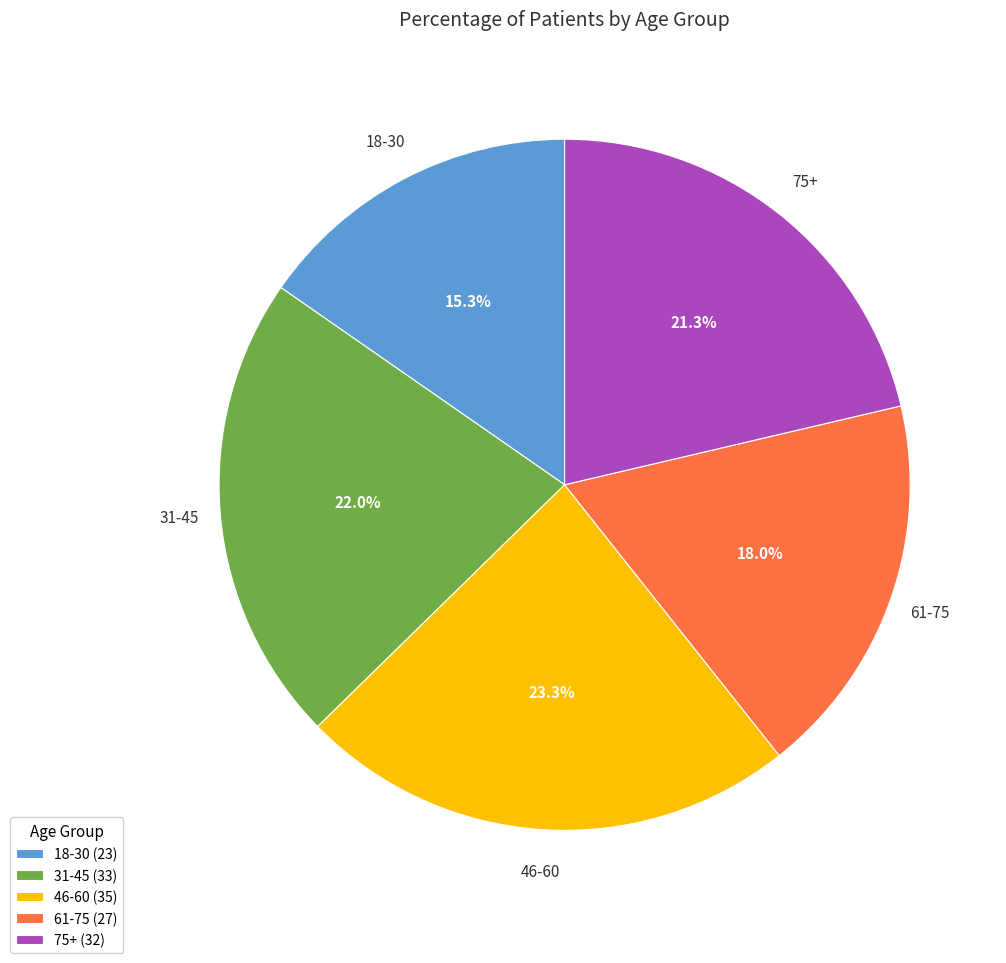

Combined, what portion of the pie is 31-45 and 61-75?

40.0%